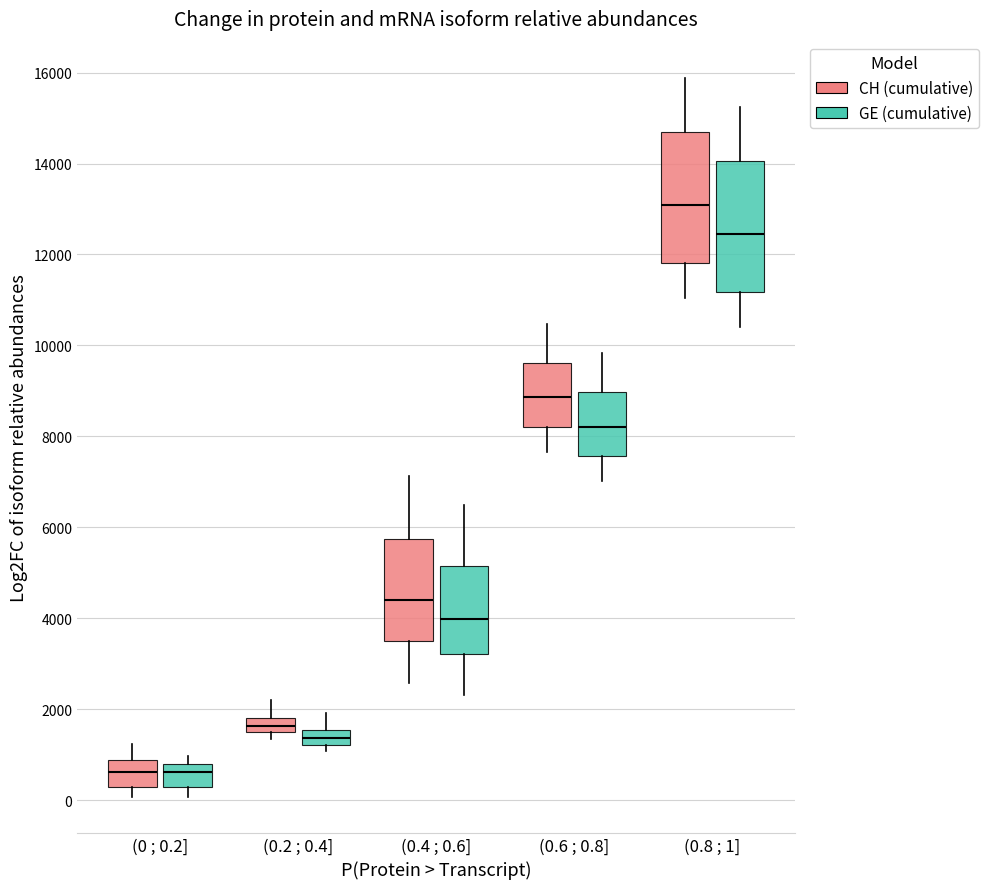

Which box has the highest median line?

(0.8 ; 1] (CH (cumulative))